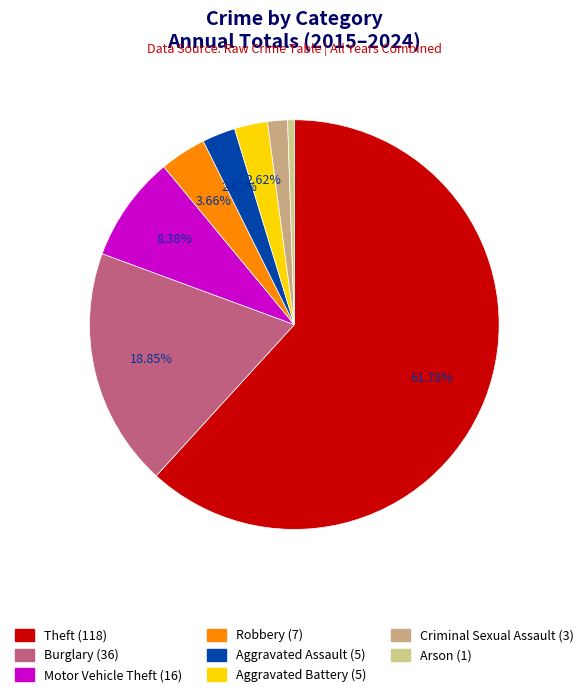

What percentage is the Aggravated Battery slice, to the nearest percent?

3%